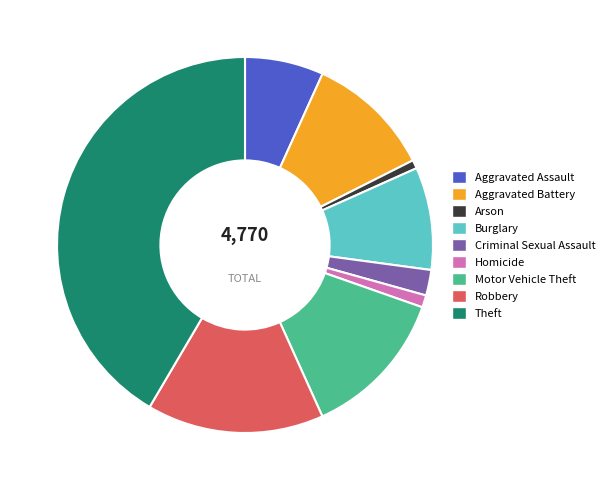

Which category has the biggest portion of the pie?

Theft